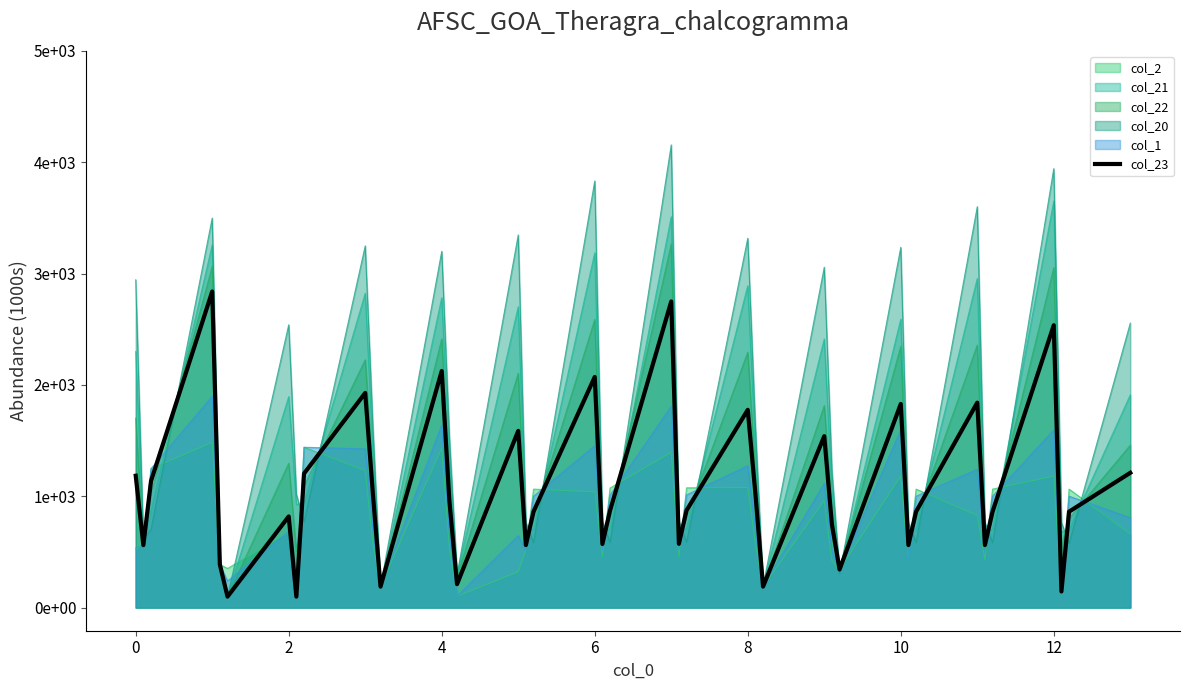

Does the chart have visible grid lines?

No